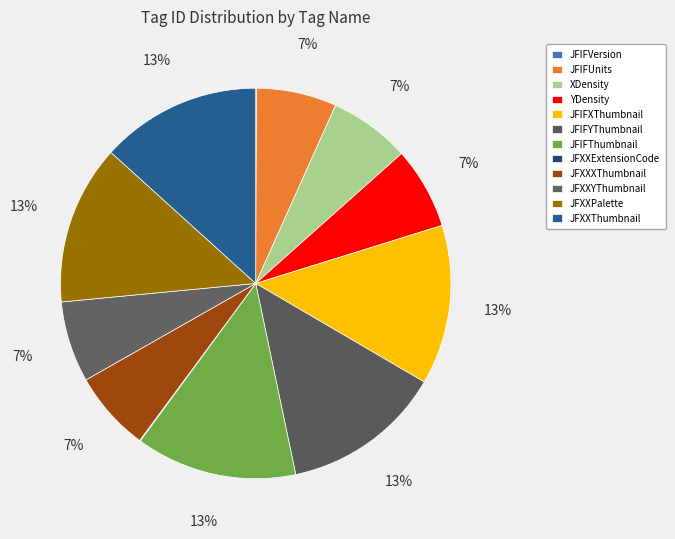

Count the number of slices in the pie.

12